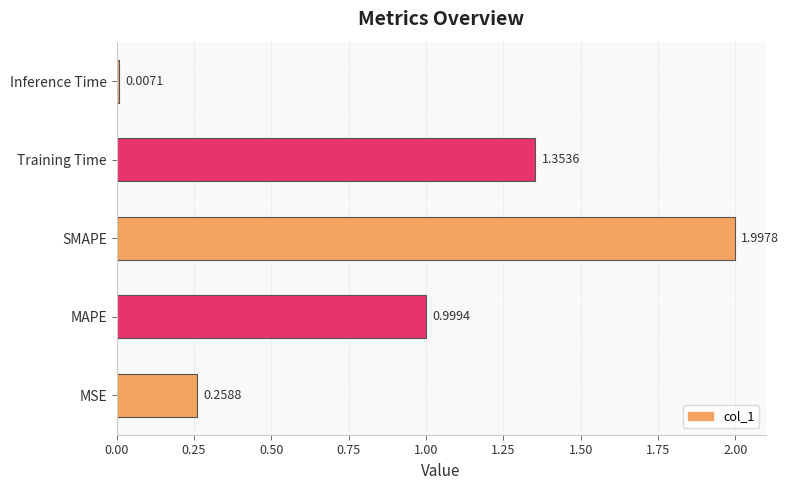

What is the change in value from SMAPE to Inference Time?

-2.0